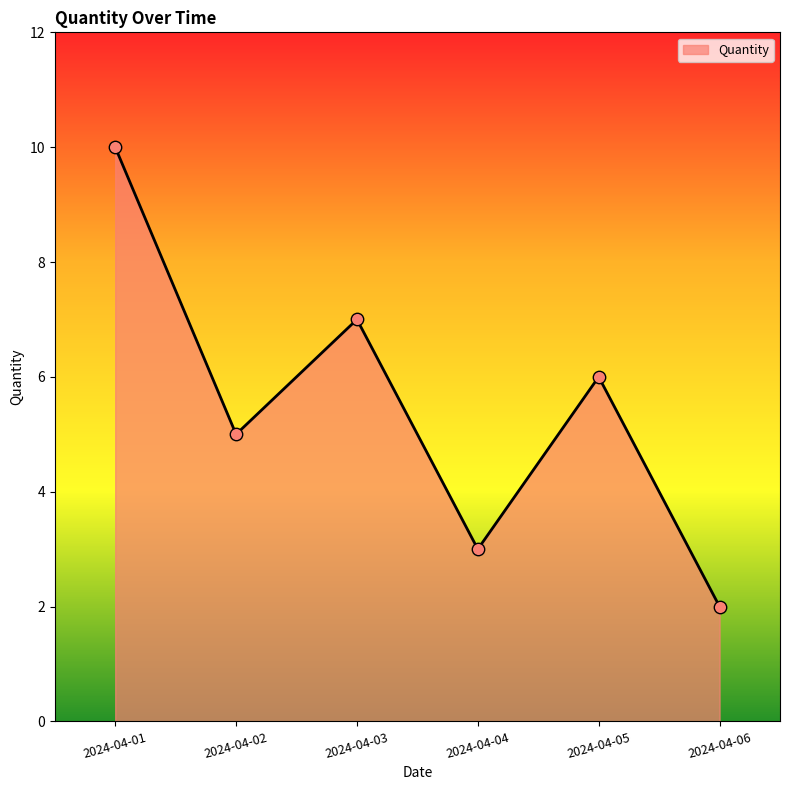

Between 2024-04-04 and 2024-04-01, which is larger?

2024-04-01